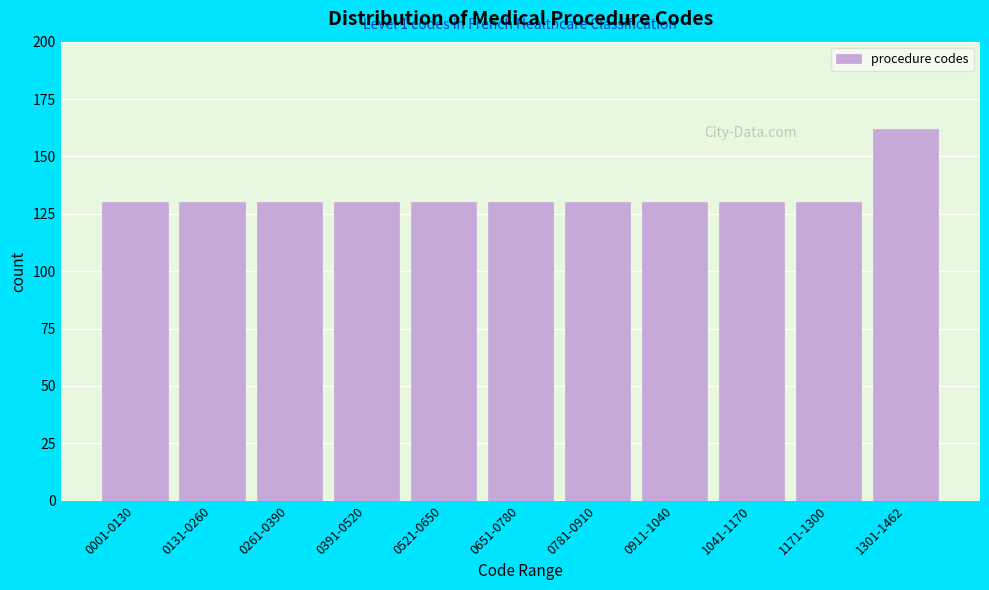

Reading left to right, what are all the values shown in this chart?

0001-0130=130	0131-0260=130	0261-0390=130	0391-0520=130	0521-0650=130	0651-0780=130	0781-0910=130	0911-1040=130	1041-1170=130	1171-1300=130	1301-1462=162